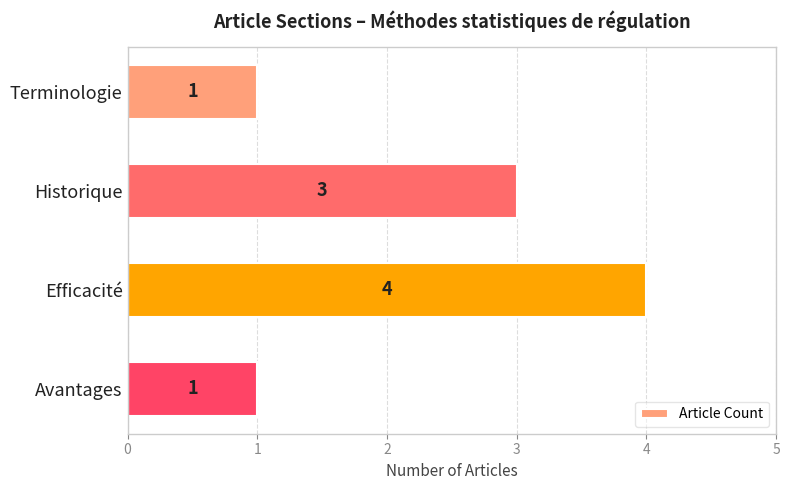

Approximately how many times larger is the value at Terminologie compared to Historique?

0.3